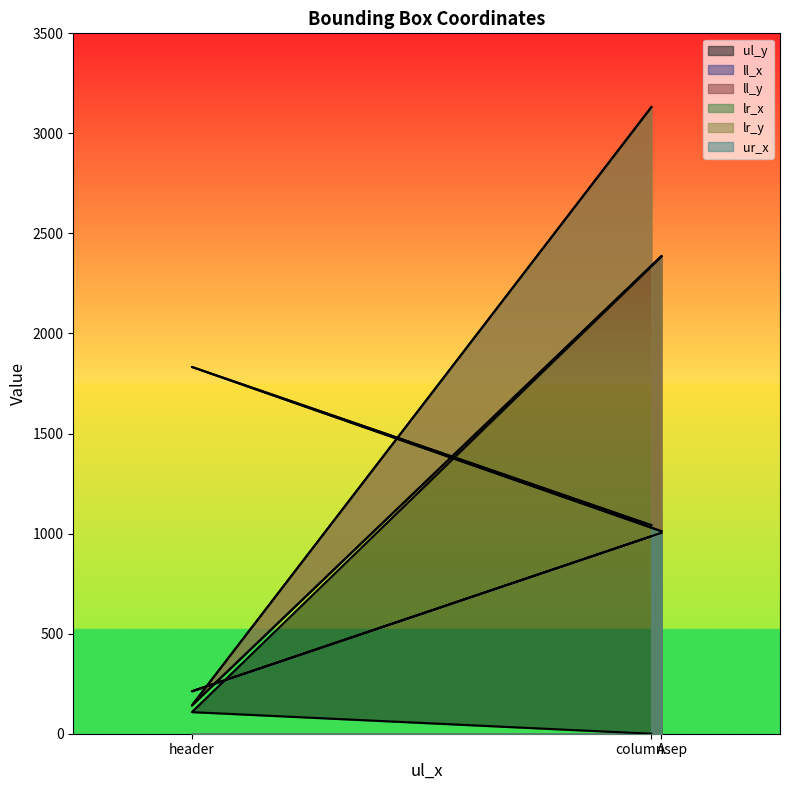

What is the sum of all lr_y values?

5659